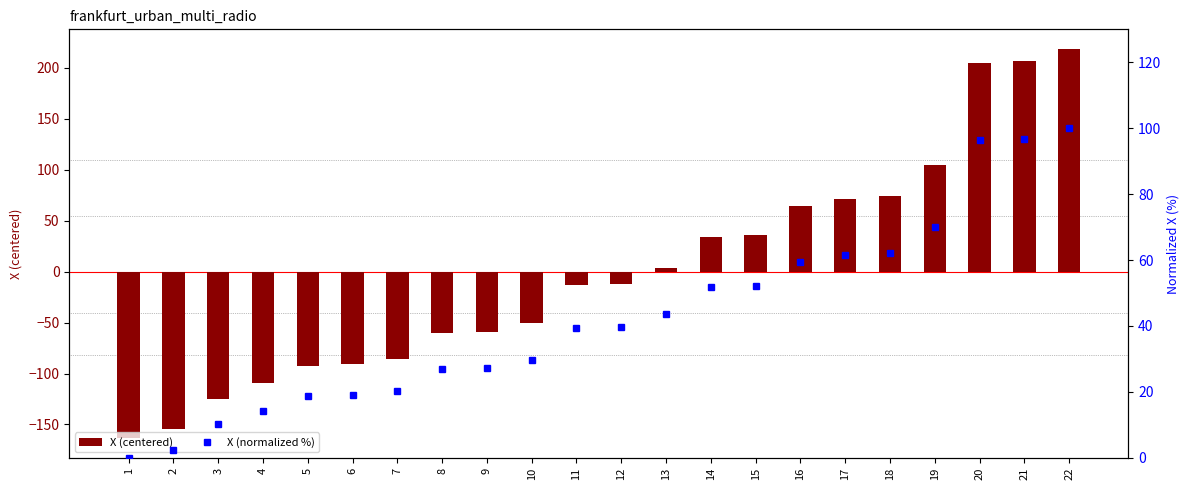

What is the minimum value shown in the chart?

-163.6